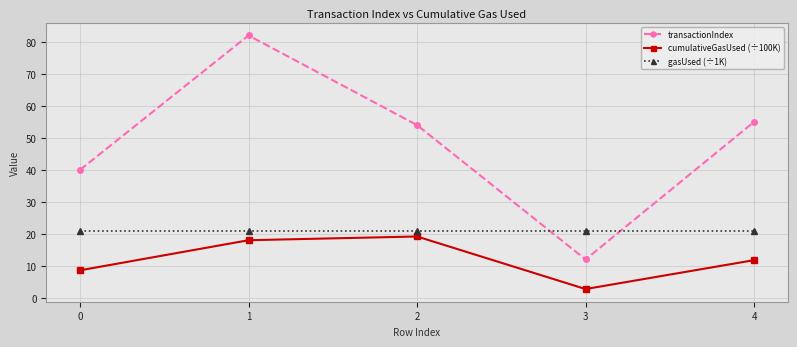

Which series changed the most between 1 and 3?

transactionIndex